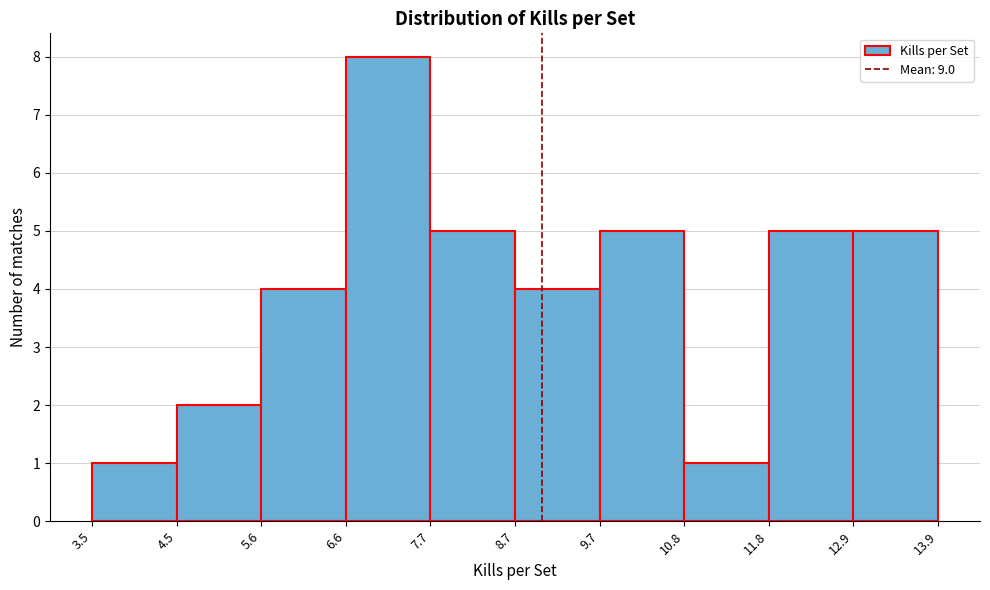

What is the height of the bar covering 12.9 to 13.9 on the x-axis? The values are not printed on the chart, so give them approximately, as read against the axis.

5